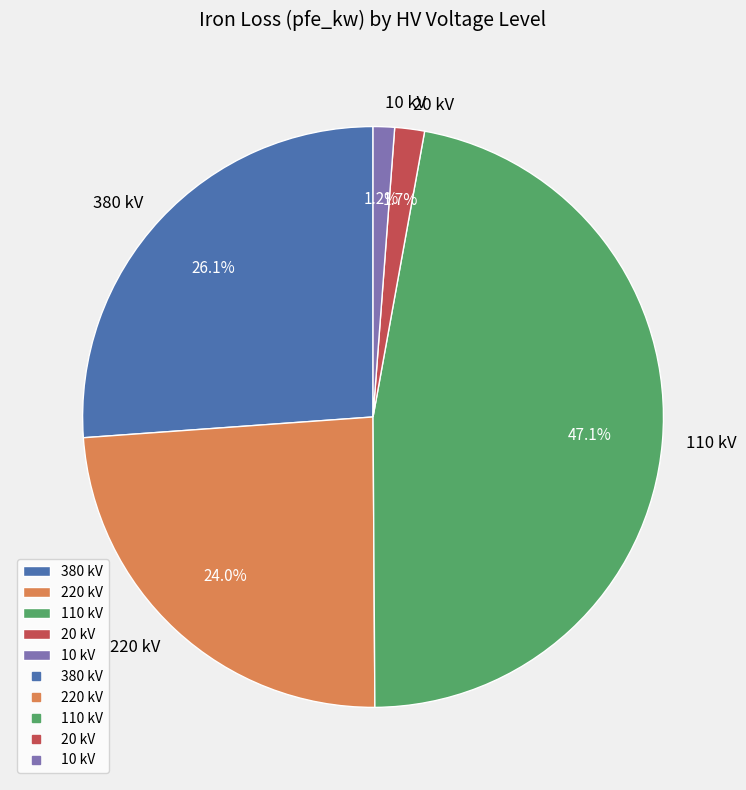

Approximately how many times larger is the value at 20 kV compared to 10 kV?

1.4